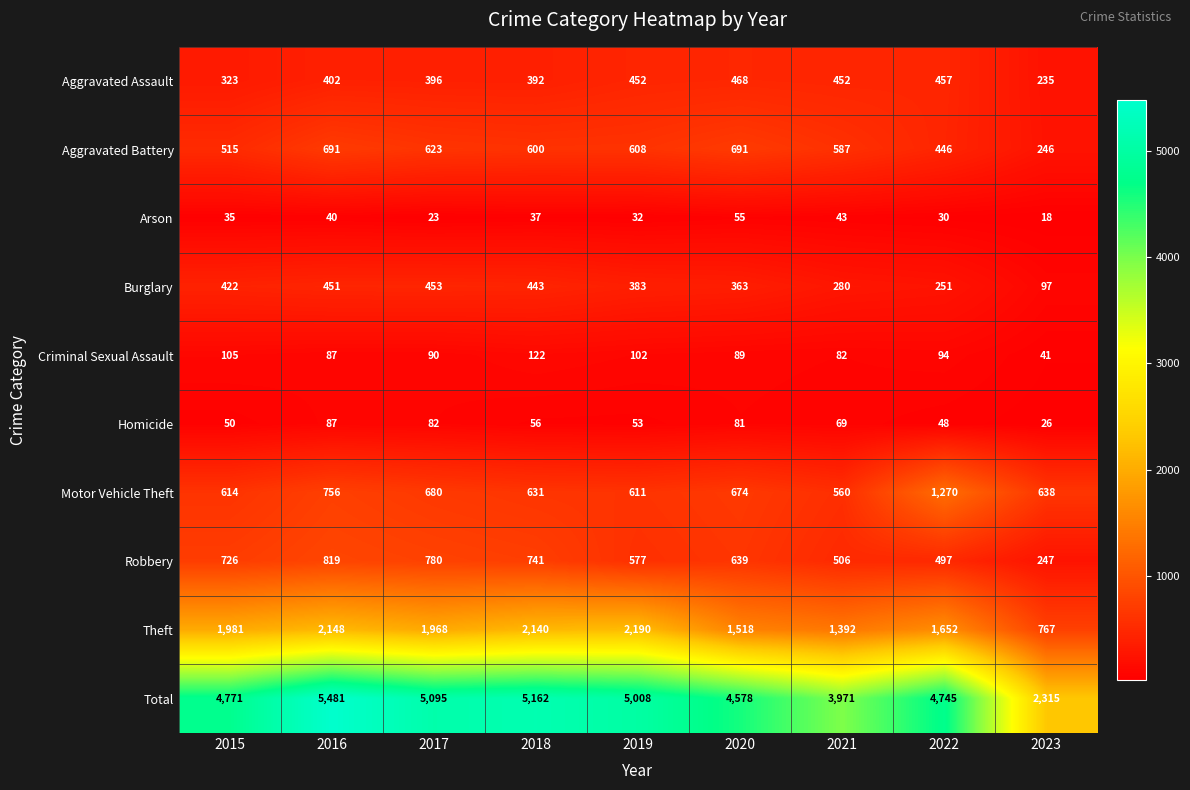

What value does the Robbery series have at 2023, to the nearest 100?

200